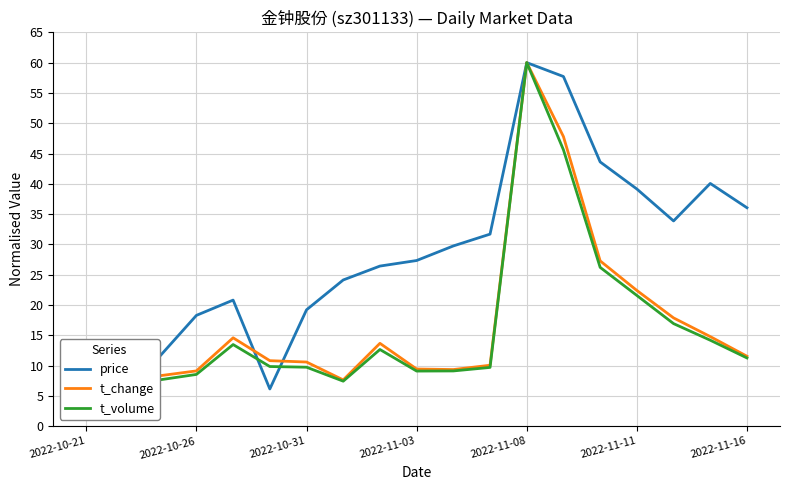

Rank the series at 17 from highest to lowest value.

price, t_change, t_volume